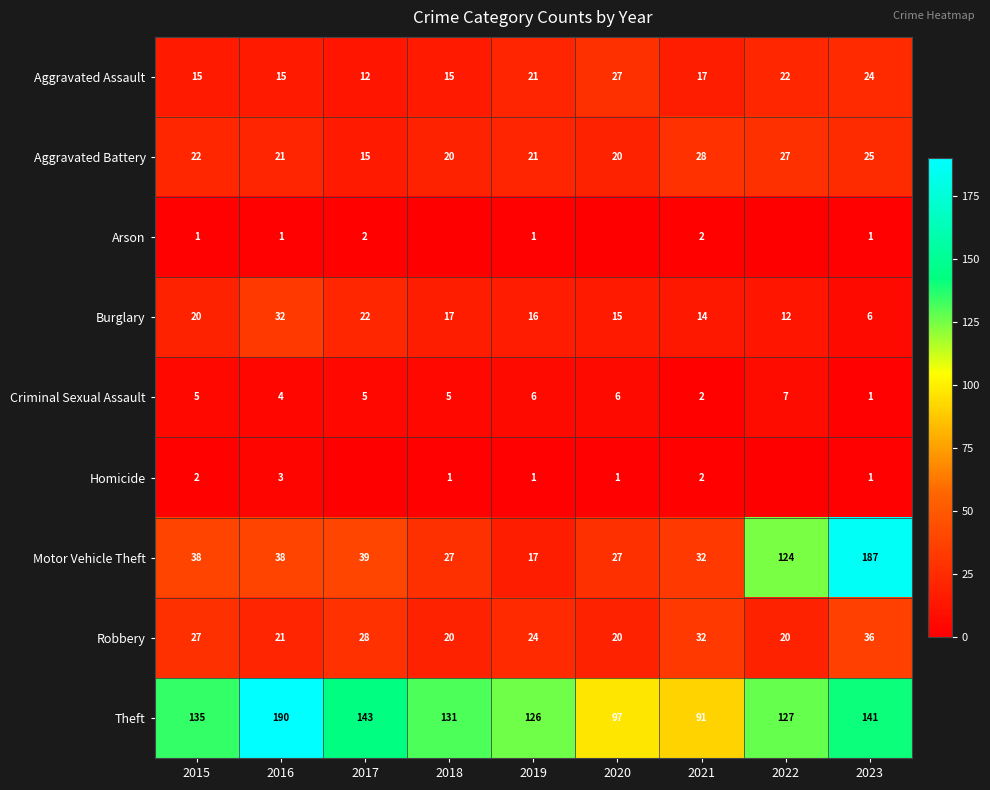

Where does the Aggravated Assault series first go above 17?

2019